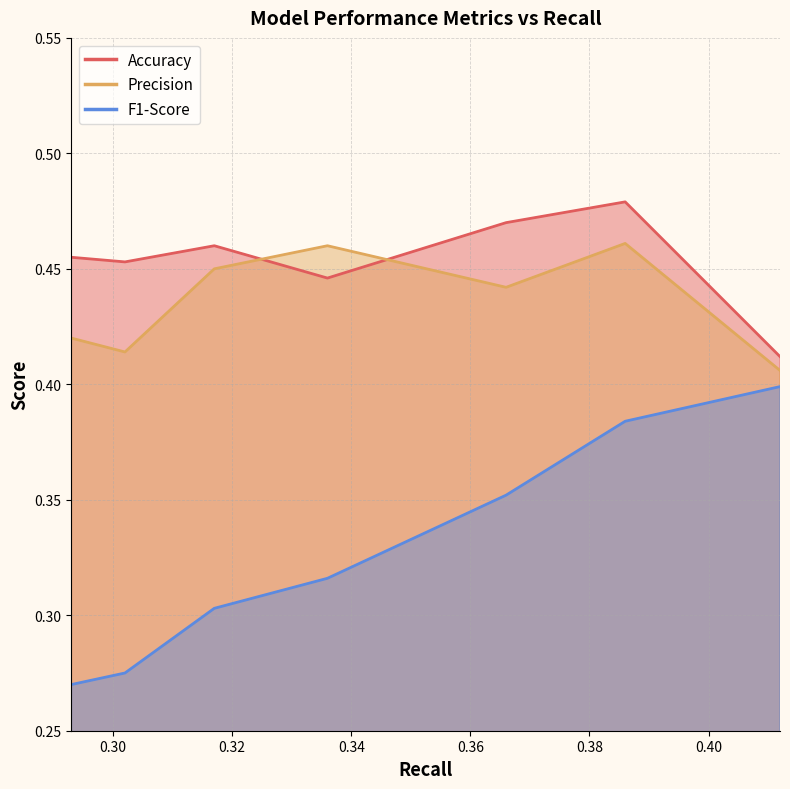

What is the sum of the Accuracy values at 0.366 and 0.366?

0.9